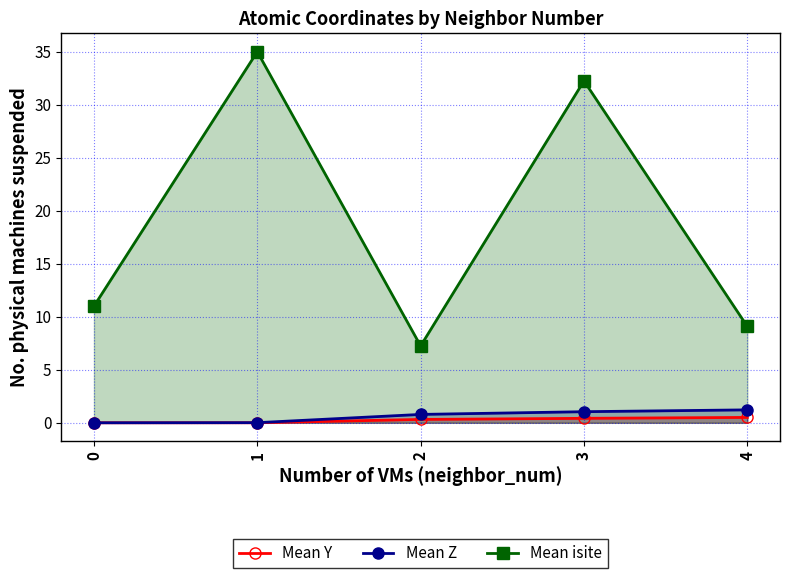

Which series has the largest range (max minus min)?

Mean isite